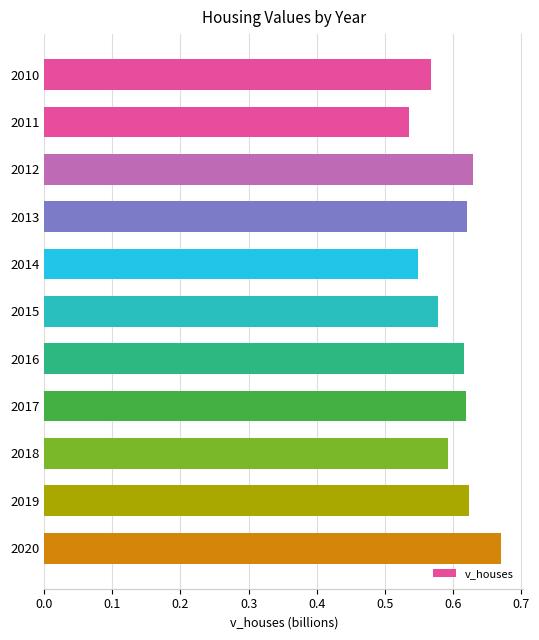

Count the values in the range 0 to 1.

11